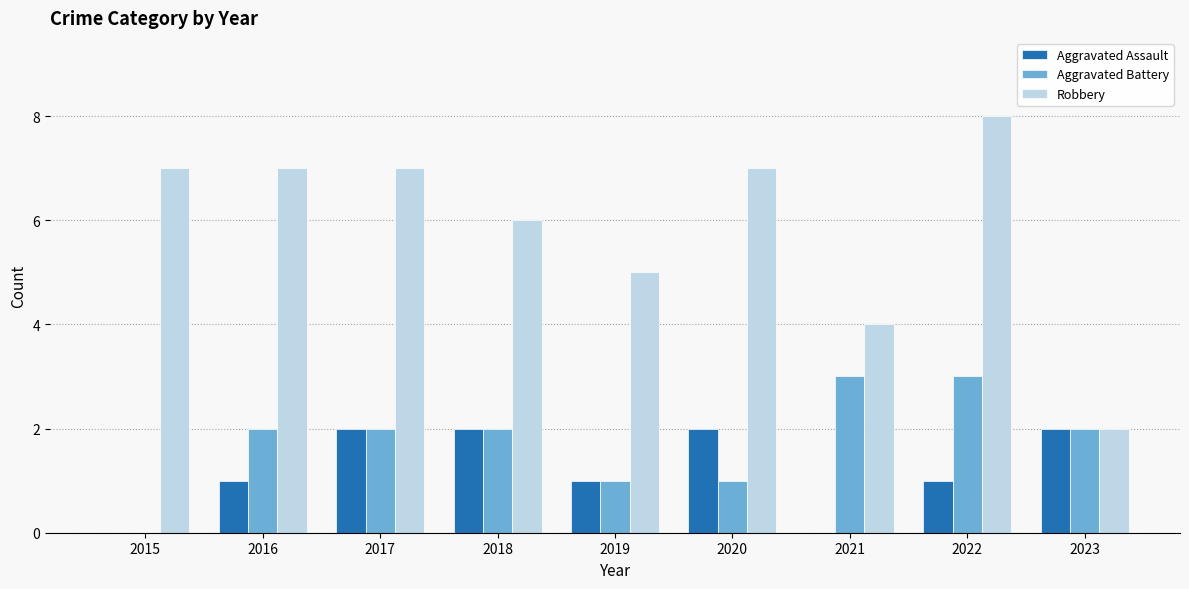

What is the sum of all Robbery values?

53